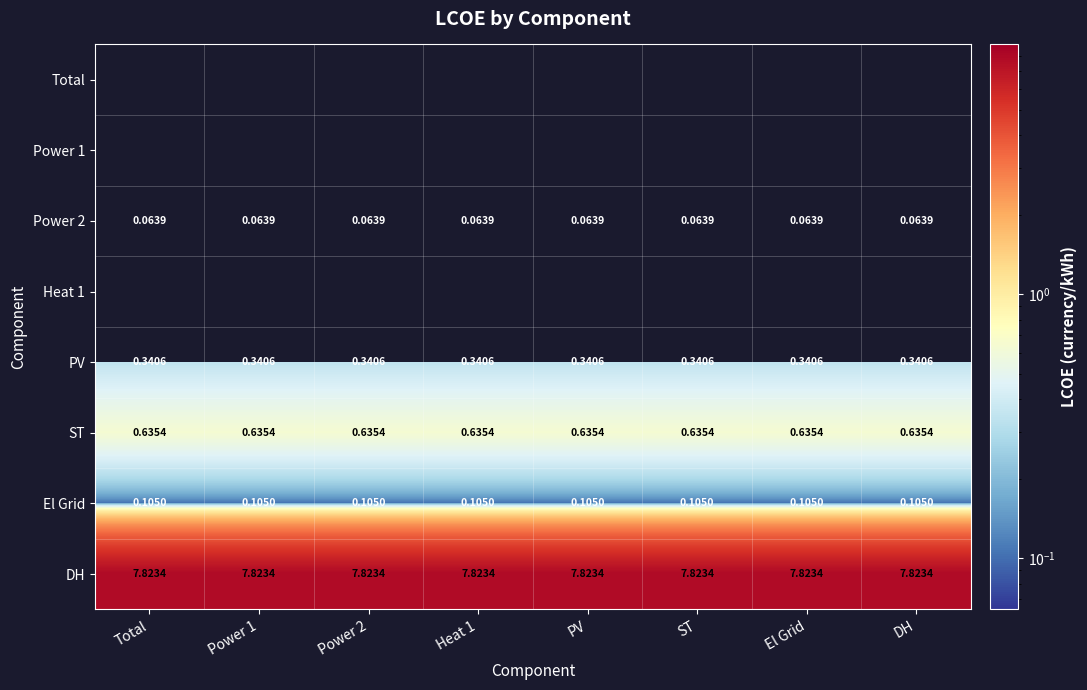

Is the value of El Grid at Total greater than the value of DH at PV?

No